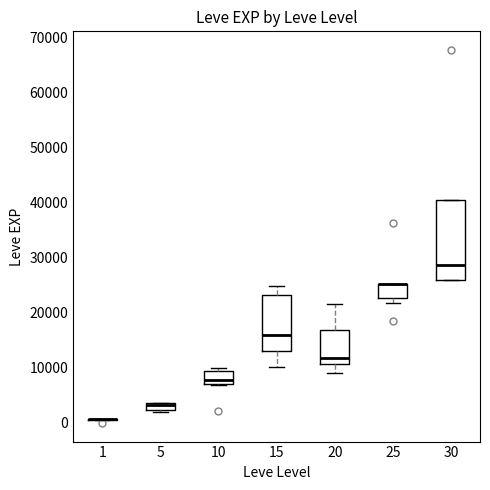

Which box is the tallest, from its lower edge to its upper edge?

30